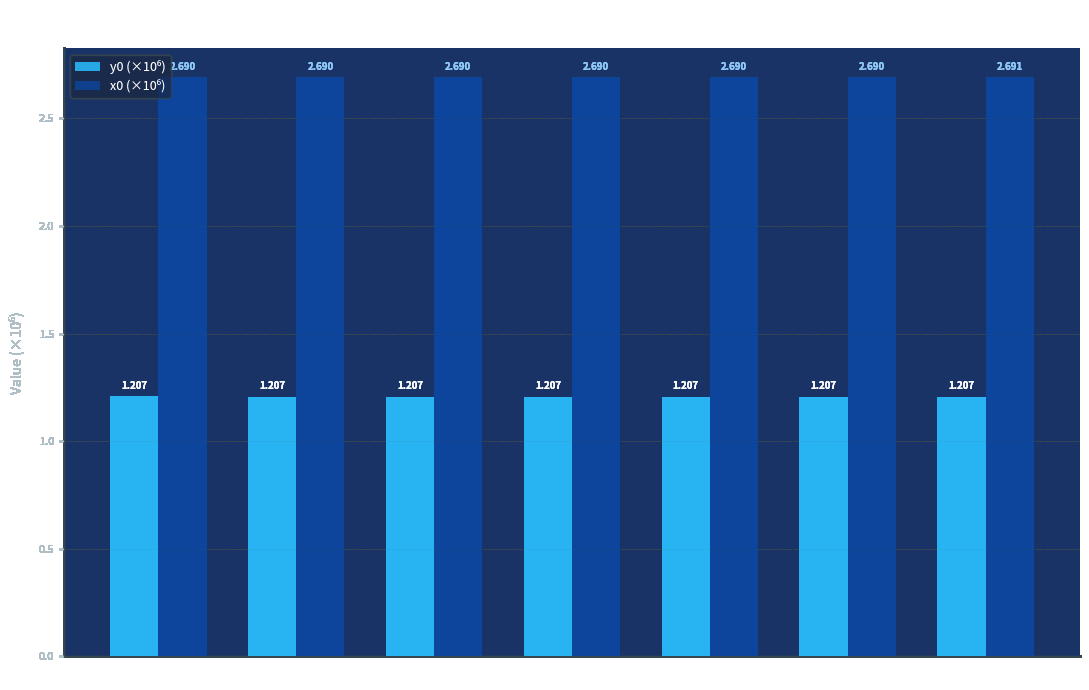

What is the greatest value displayed?

2.7